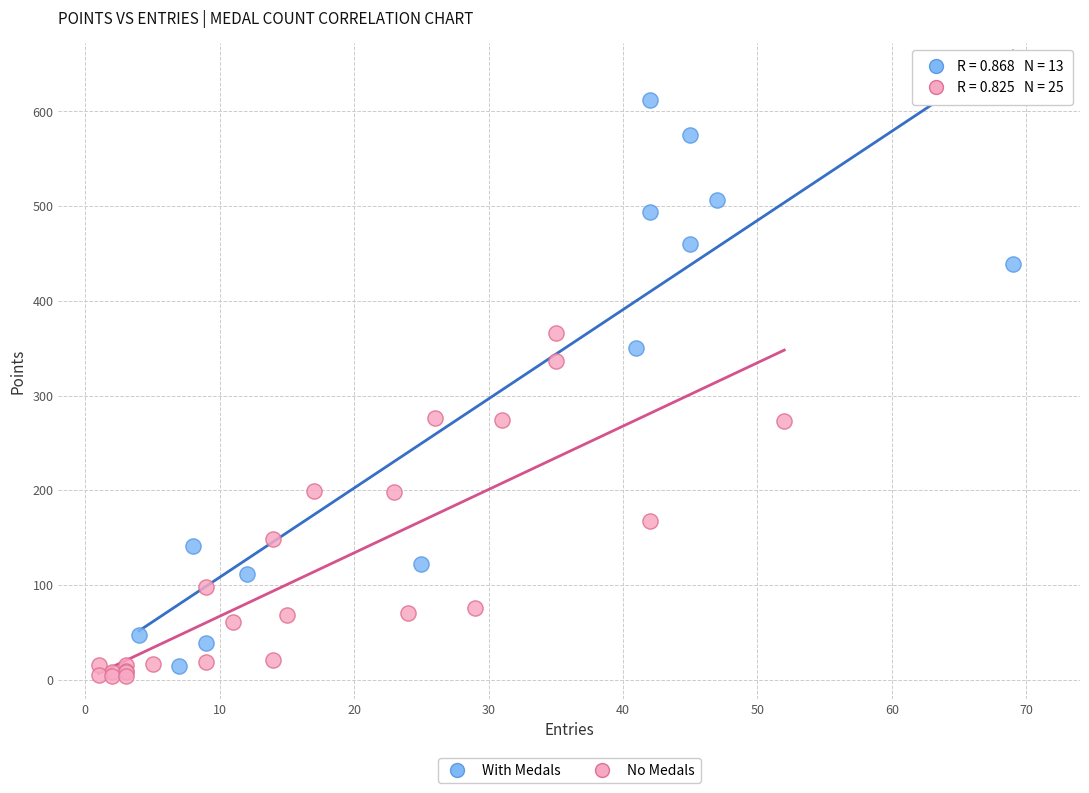

Which series has the largest Y range (max minus min)?

With Medals